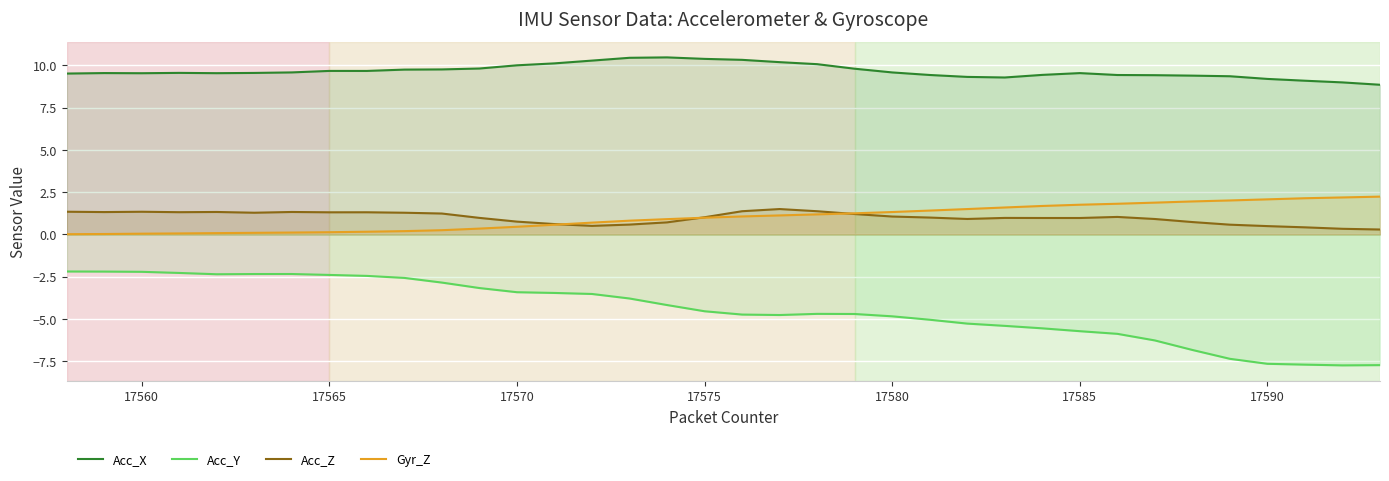

What is the value of the Gyr_Z point at the 30th from the left?

1.9